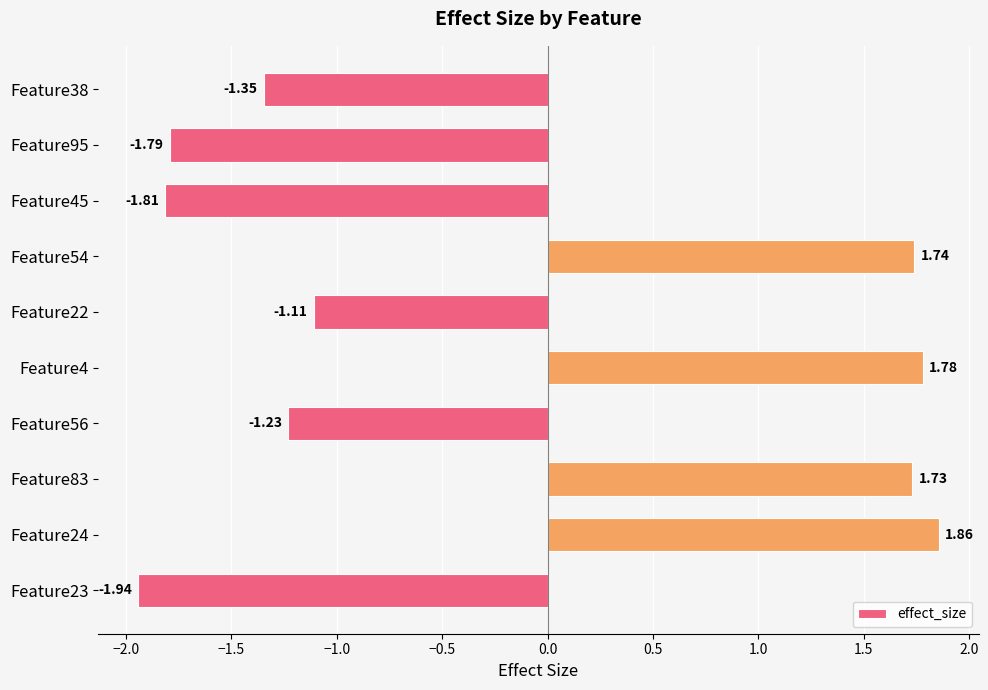

Rank the categories by value from lowest to highest.

Feature23, Feature45, Feature95, Feature38, Feature56, Feature22, Feature83, Feature54, Feature4, Feature24